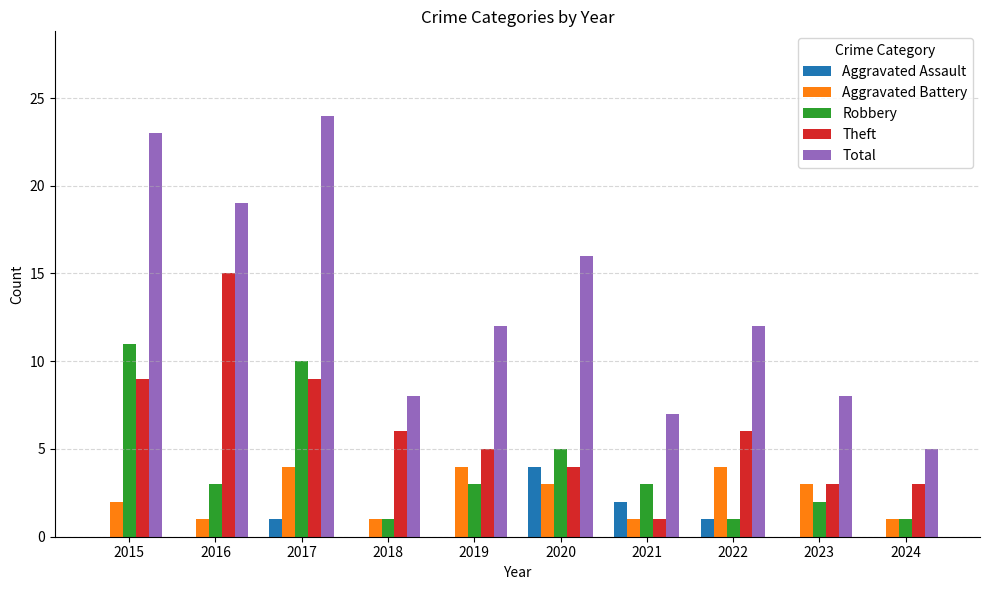

The Aggravated Assault series shows 3 at 2016. True or false?

False